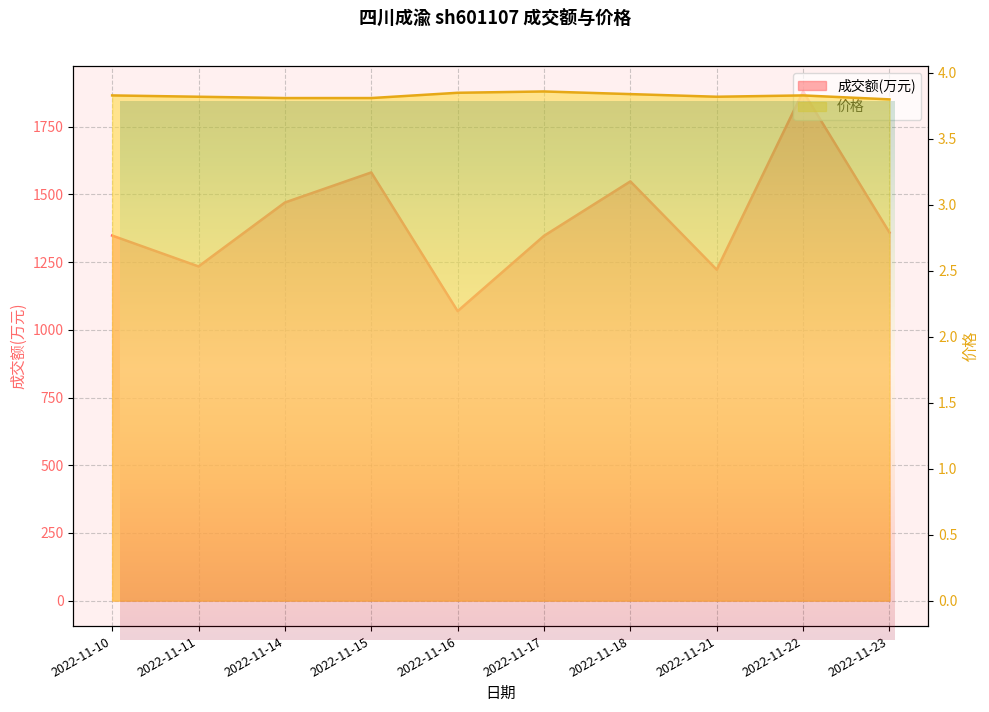

What is the highest value of the 成交额(万元) series?

1880.0